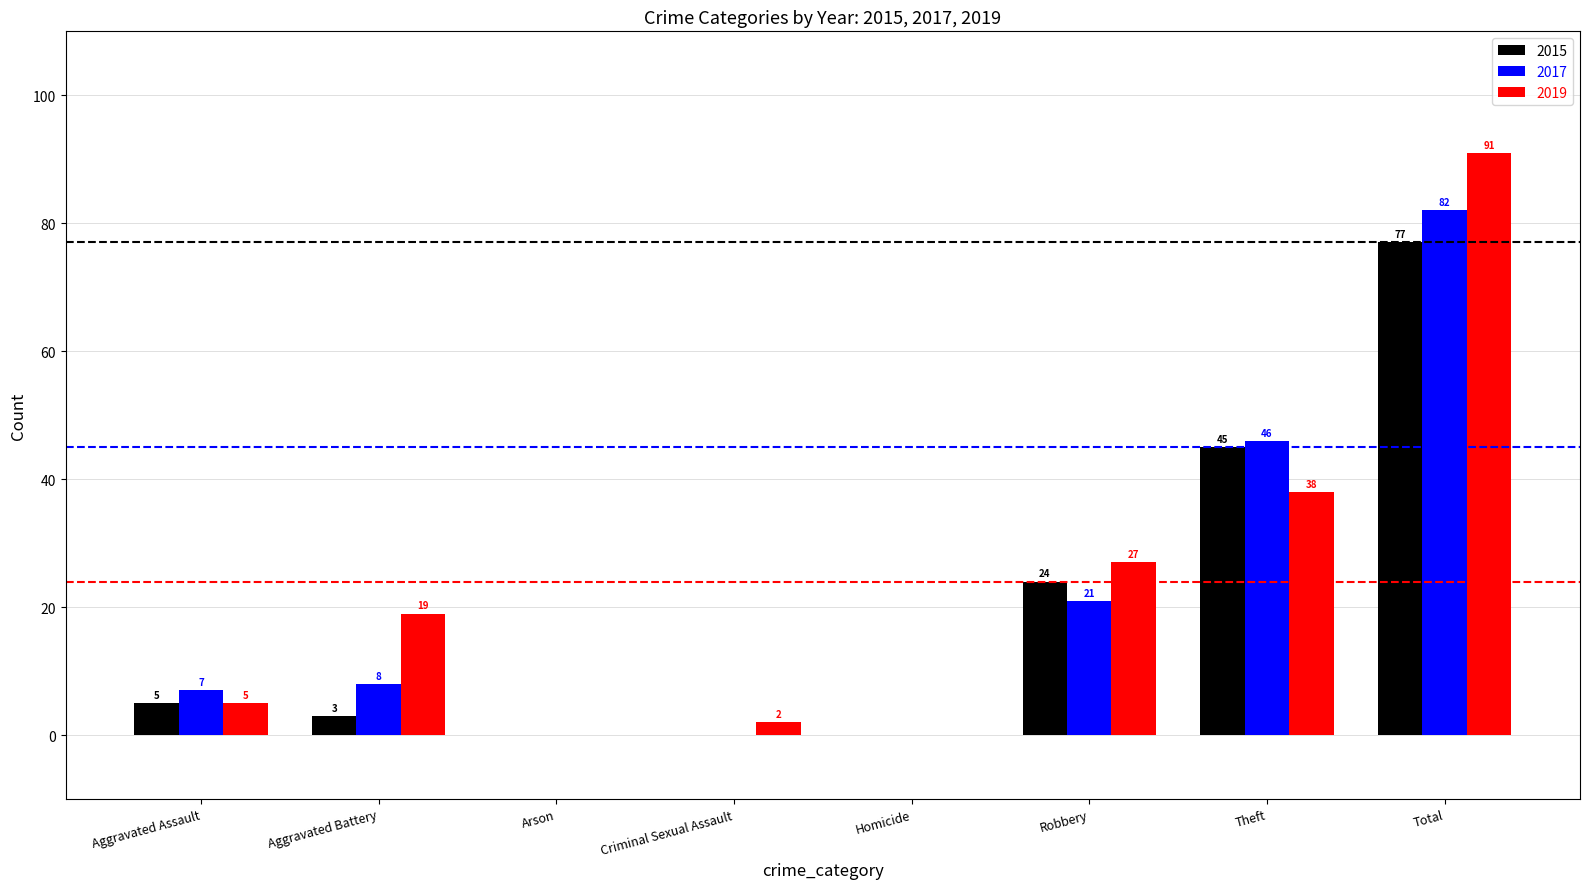

Is it true that 2015 equals -46 at Homicide?

False